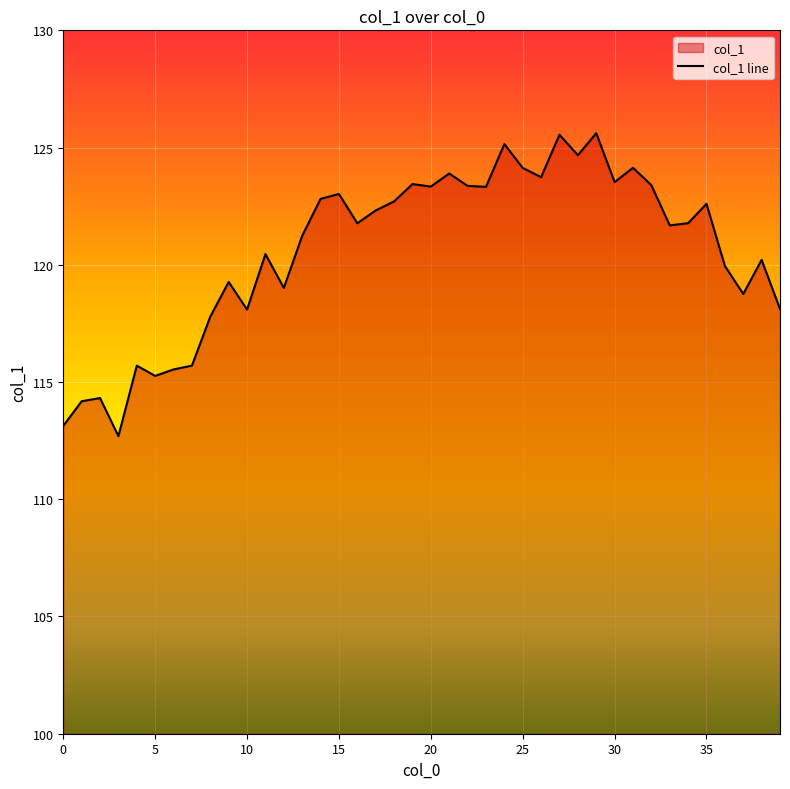

True or false: the data shows 46.8 at 10.

False